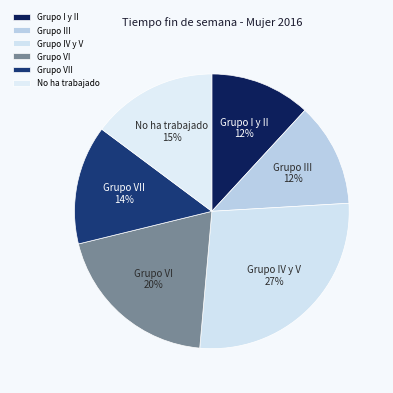

Between Grupo I y II and Grupo VI, which is larger?

Grupo VI